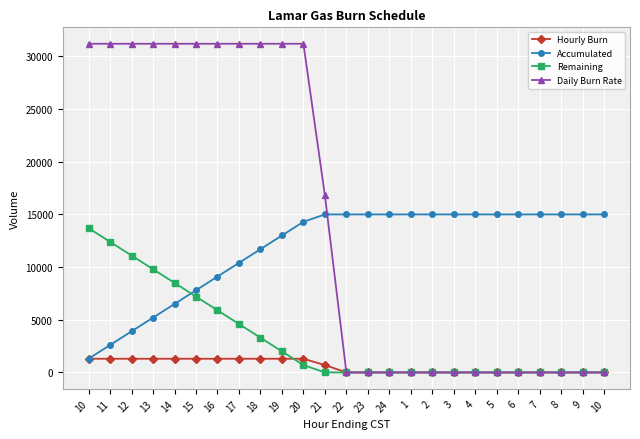

Which series has the largest total across all categories?

Daily Burn Rate